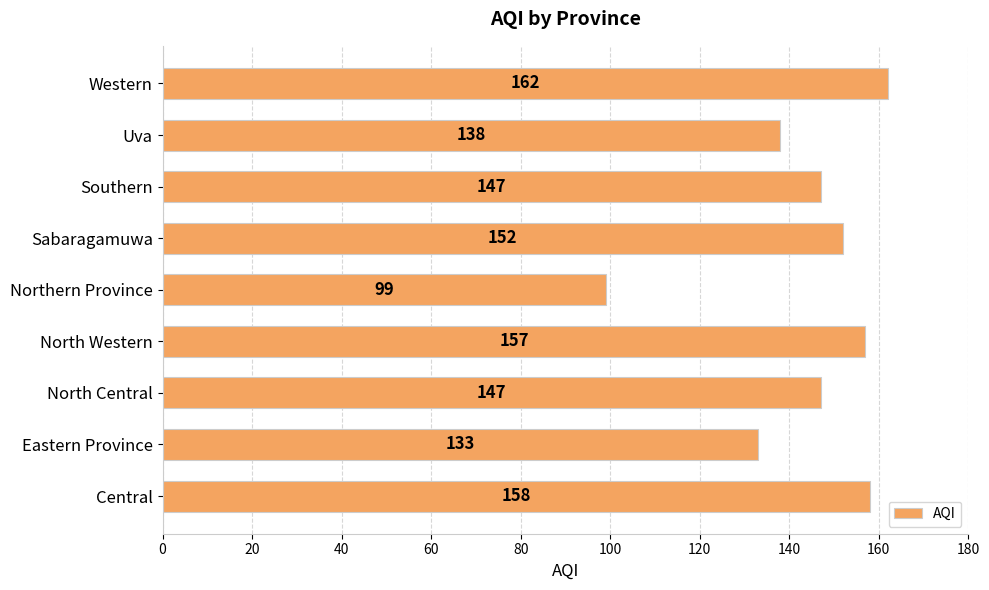

How many data points does each series have?

9